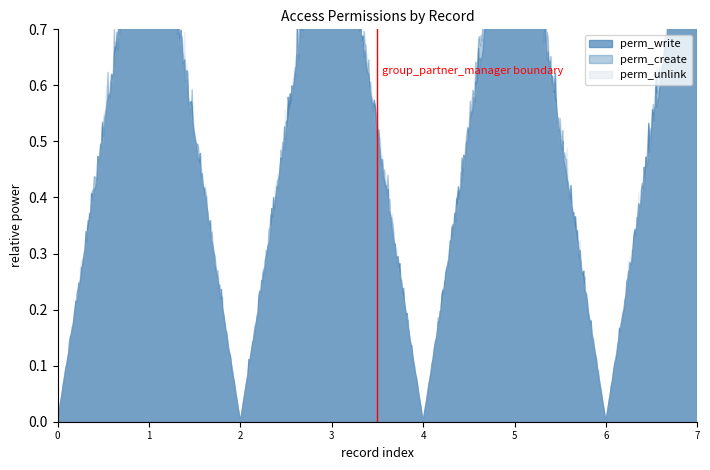

How many categories are shown in the chart?

8